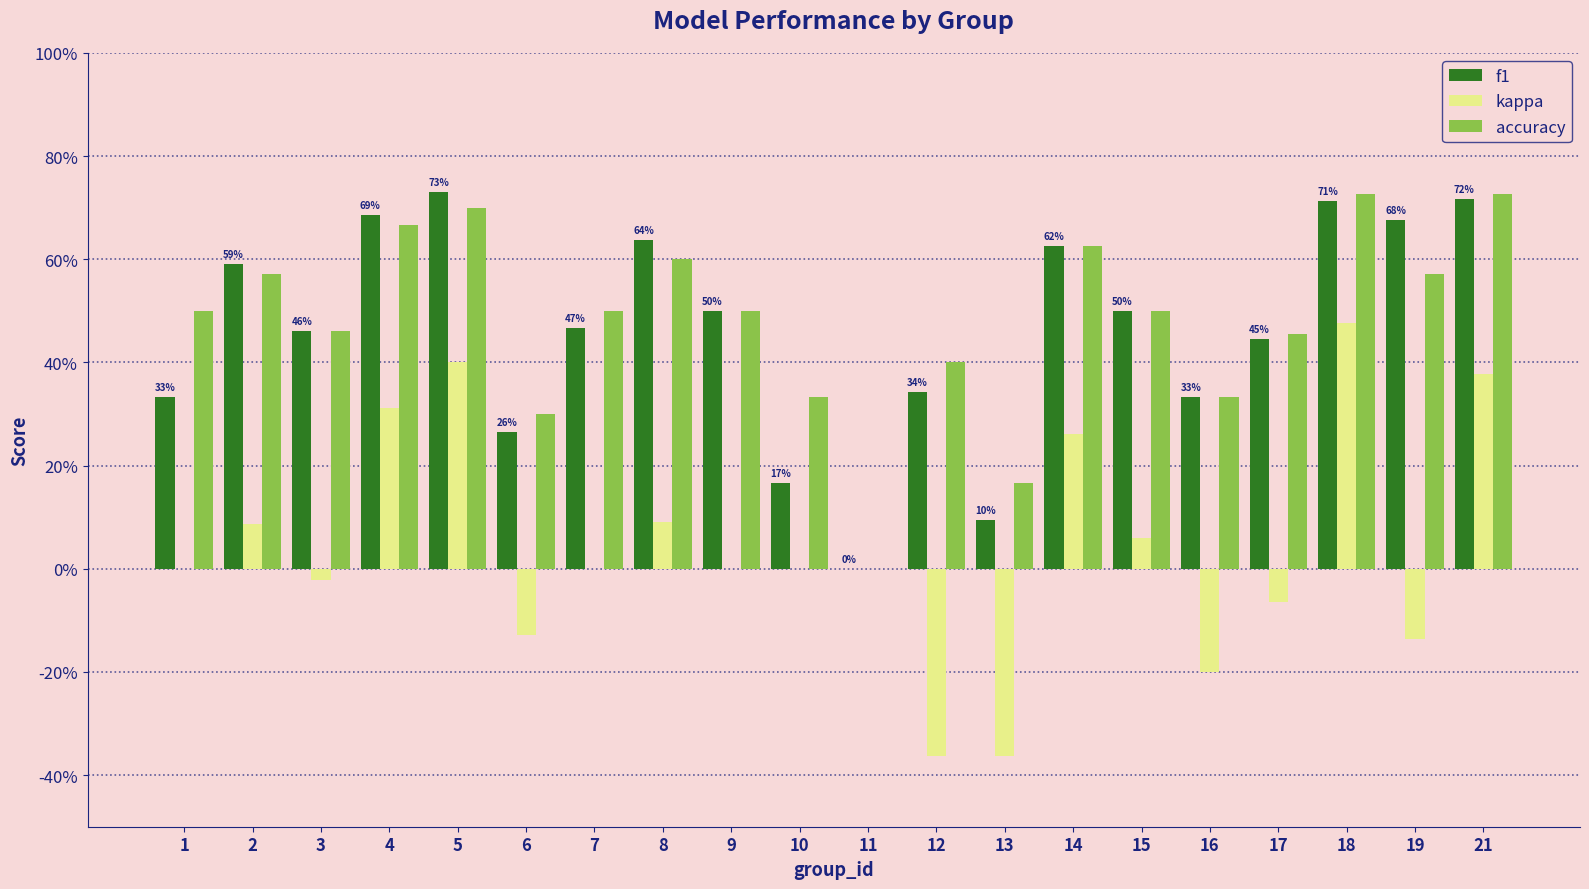

Rank the series by their maximum value, from lowest to highest.

kappa, accuracy, f1